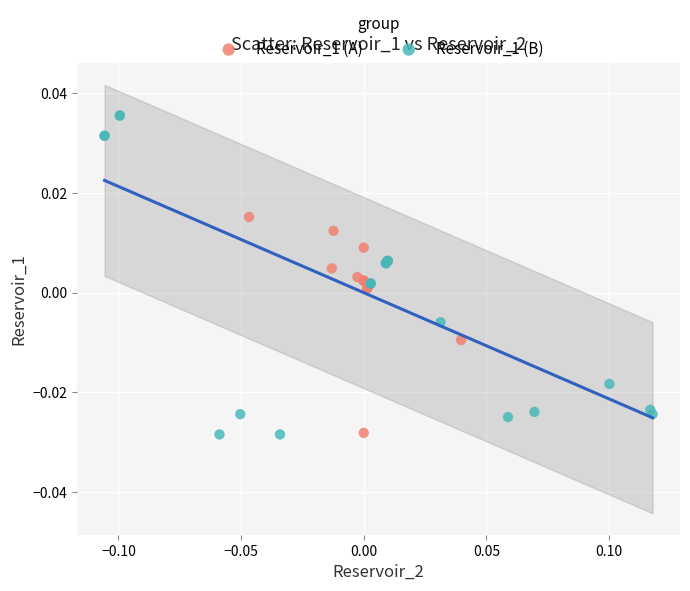

Which series has the widest spread of Y values?

Reservoir_1 (B)